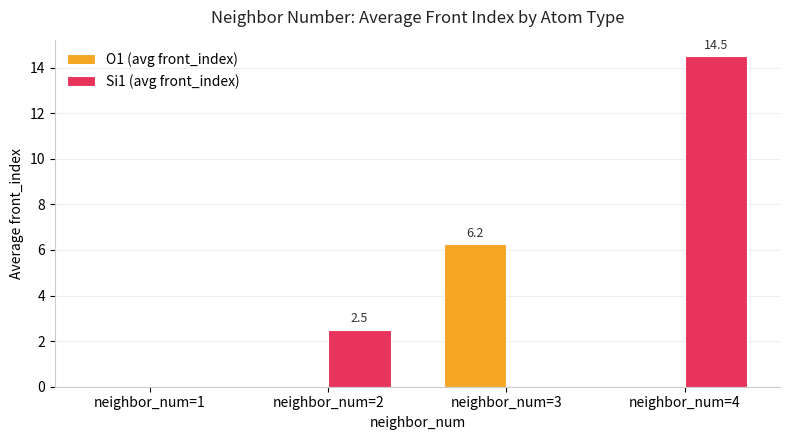

What is the highest value of the Si1 (avg front_index) series?

14.5